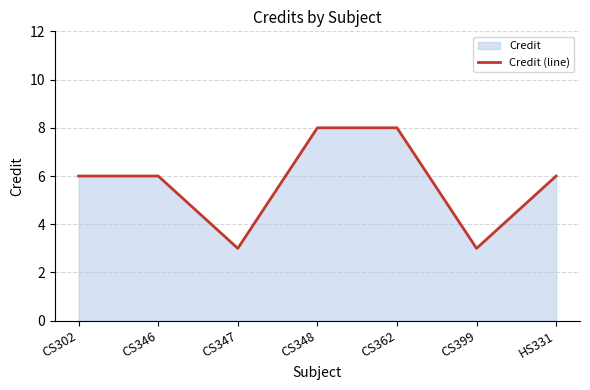

True or false: the data shows 3 at HS331.

False